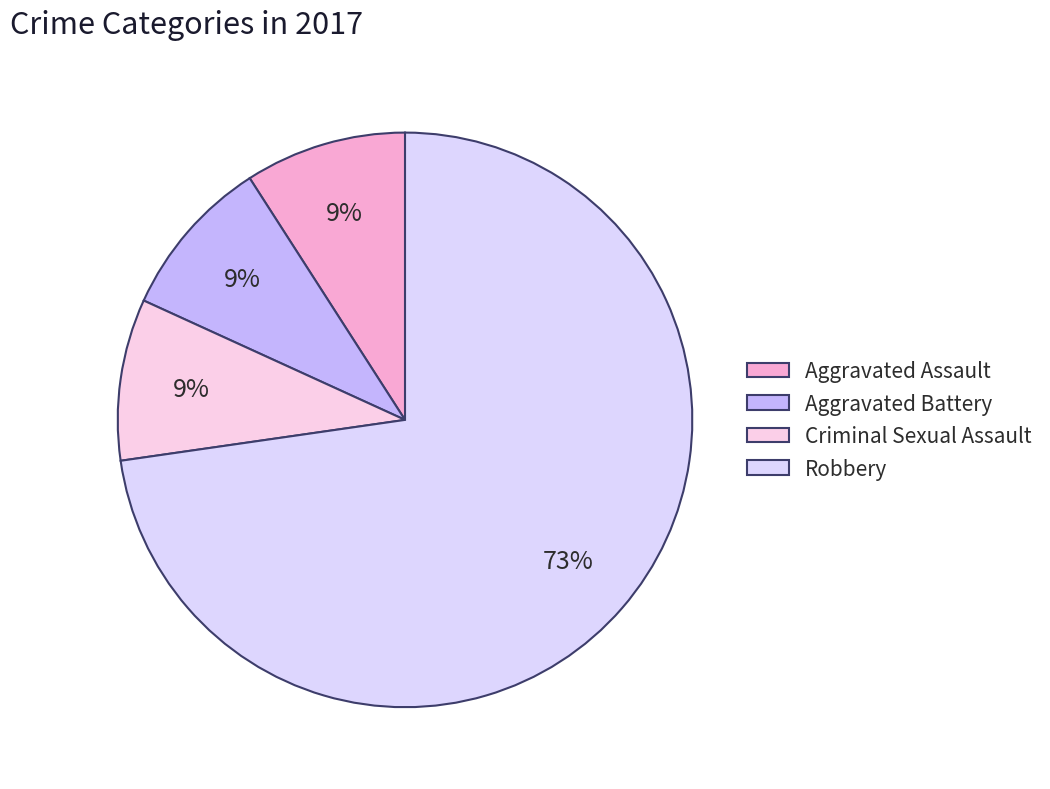

How many segments does this pie chart have?

4